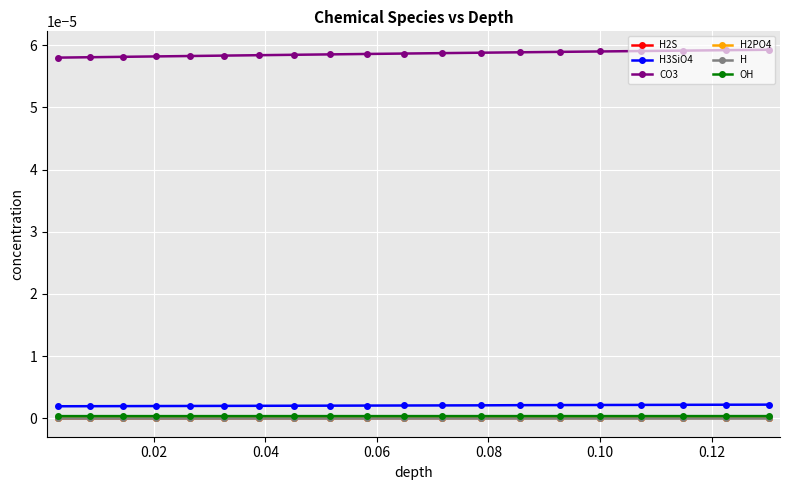

Which series has the largest total across all categories?

CO3